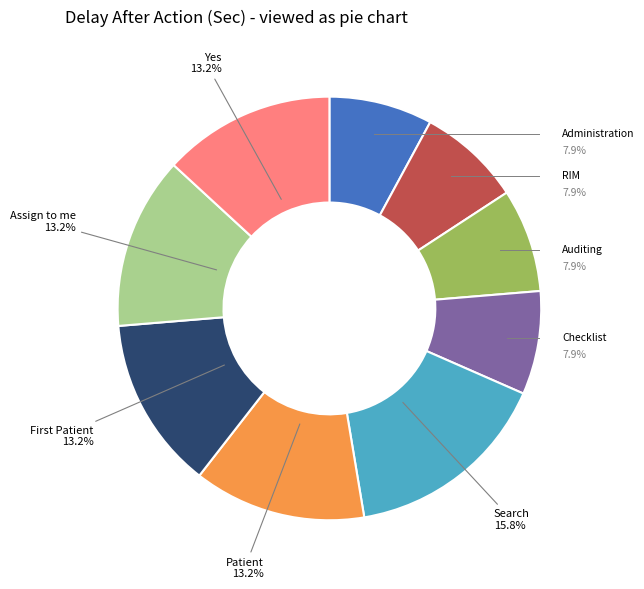

Which slice is the largest?

Search